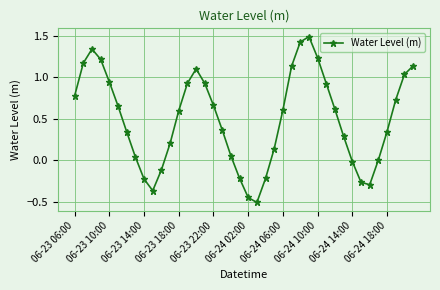

What is the smallest value displayed?

-0.5